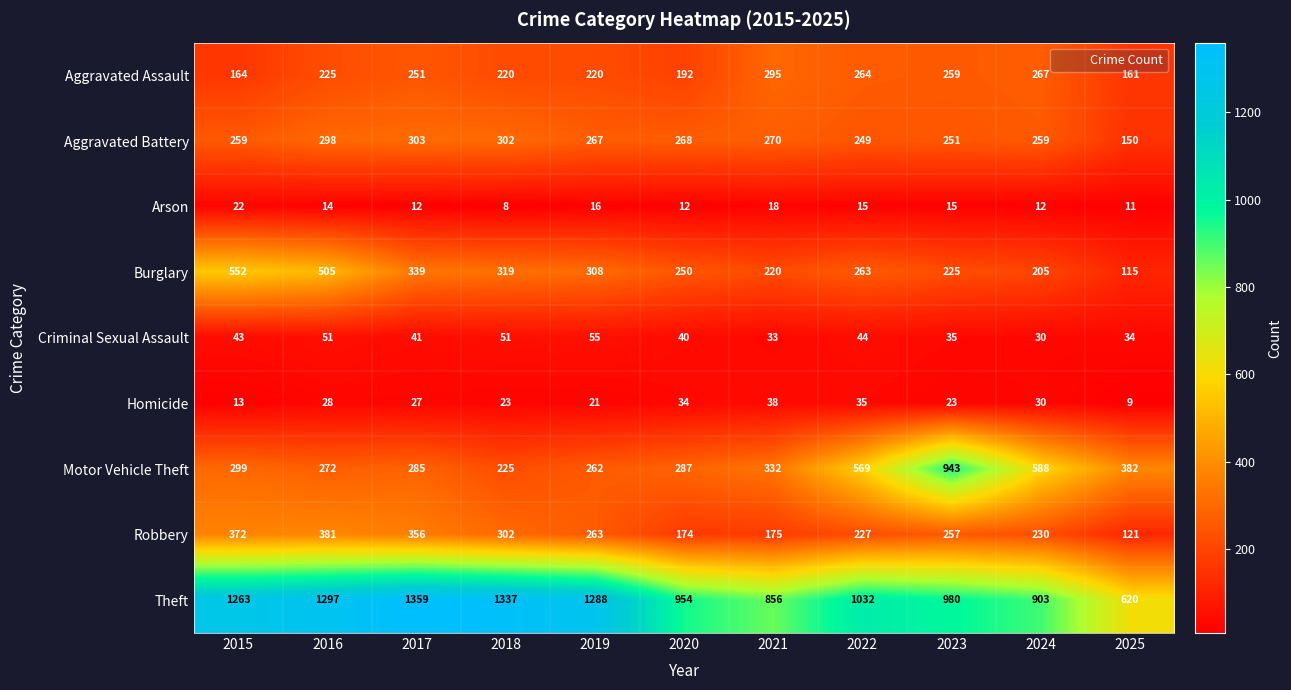

Which series has the widest spread of values?

Theft